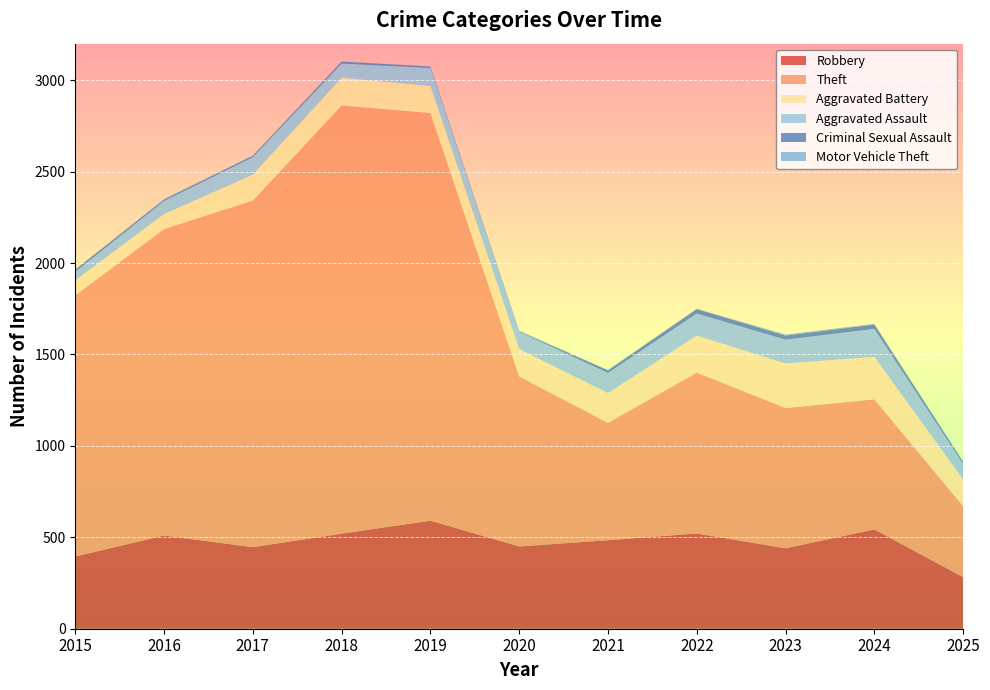

Reading left to right, what are all the values shown in this chart?

Robbery: 395	510	446	520	591	450	484	521	440	543	282
Theft: 1429	1676	1896	2342	2230	930	642	880	767	712	388
Aggravated Battery: 82	82	142	152	148	150	163	202	244	232	147
Aggravated Assault: 46	71	95	77	98	94	110	121	130	153	85
Criminal Sexual Assault: 12	8	8	11	8	3	14	24	22	24	11
Motor Vehicle Theft: 1	4	2	1	1	3	2	2	6	3	1